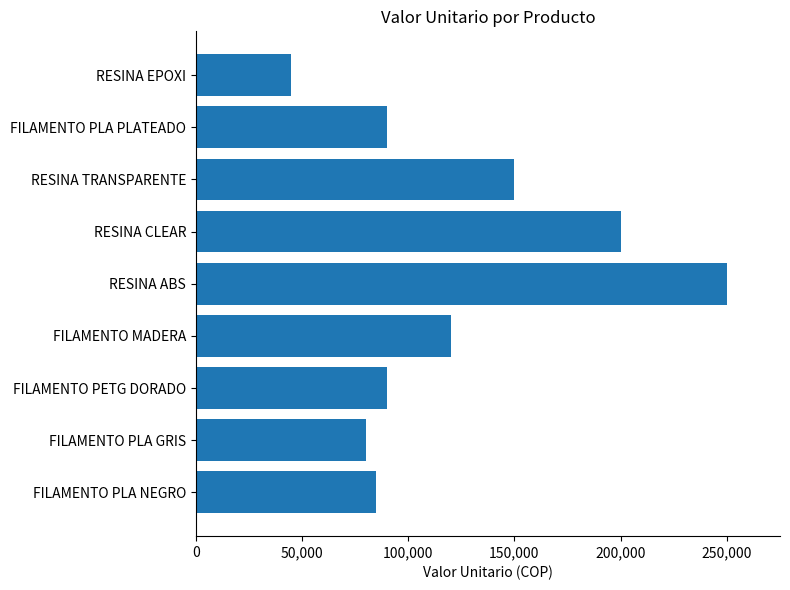

What is the sum of the values at FILAMENTO MADERA and RESINA CLEAR?

320000